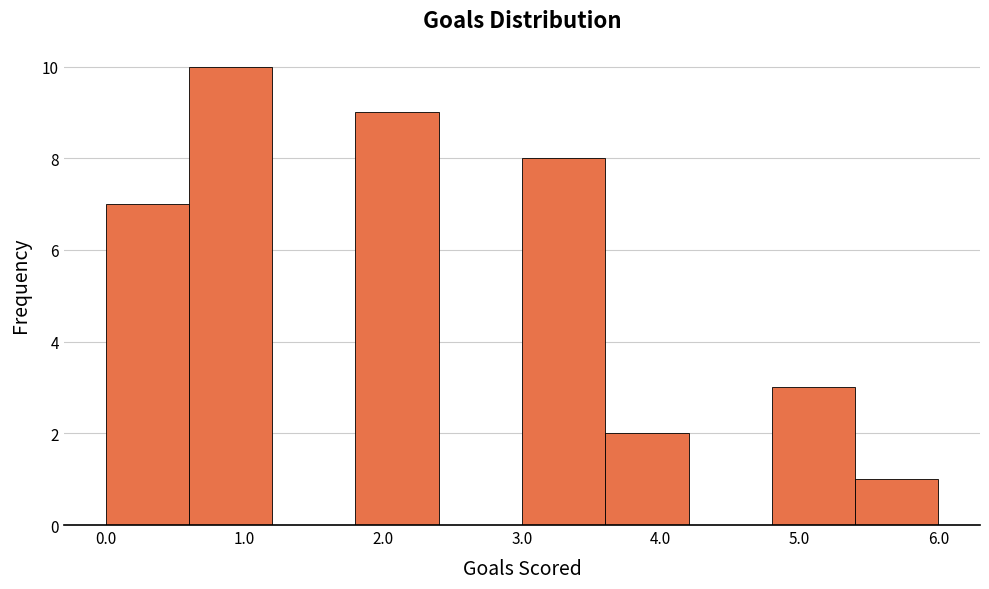

Reading left to right, list every bar in this chart as the range it spans on the x-axis followed by its height. The values are not printed on the chart, so give them approximately, as read against the axis.

0.0 to 0.6: 7
0.6 to 1.2: 10
1.2 to 1.8: 0
1.8 to 2.4: 9
2.4 to 3.0: 0
3.0 to 3.6: 8
3.6 to 4.2: 2
4.2 to 4.8: 0
4.8 to 5.4: 3
5.4 to 6.0: 1